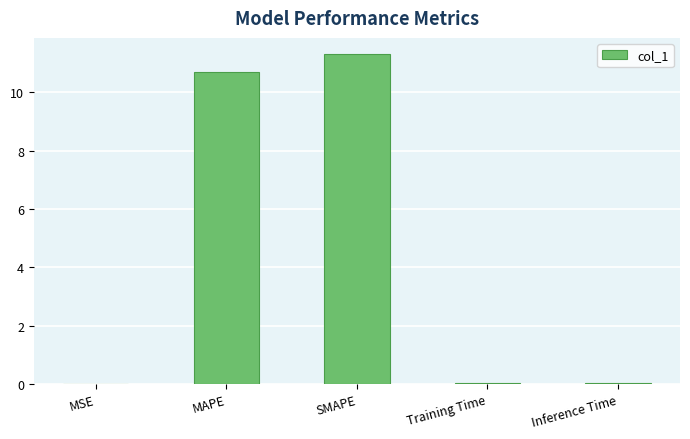

The chart shows a value of 7.0 at SMAPE. True or false?

False